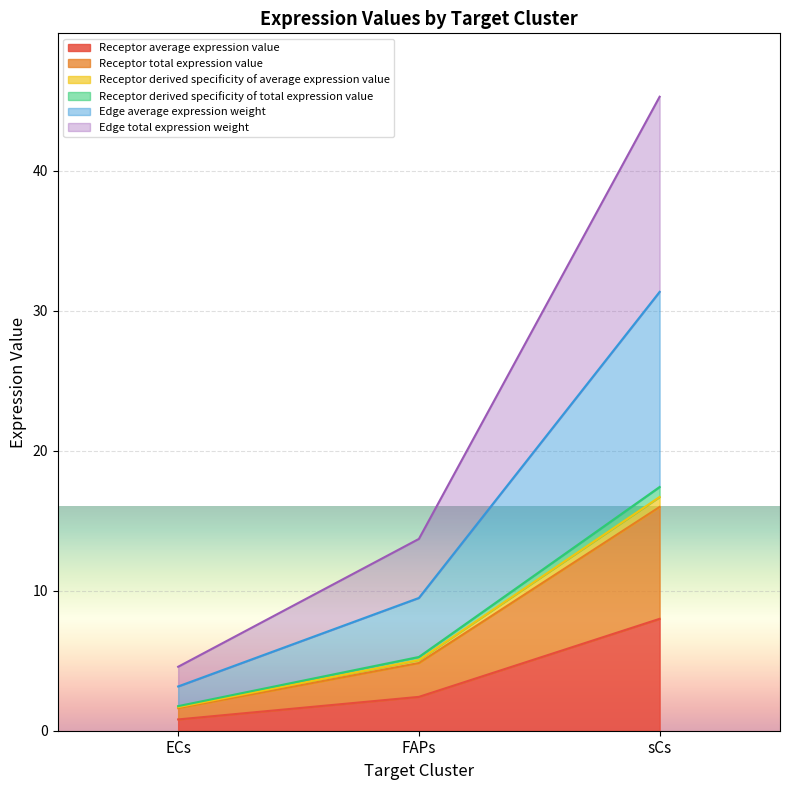

At which label does Edge total expression weight reach its minimum?

ECs